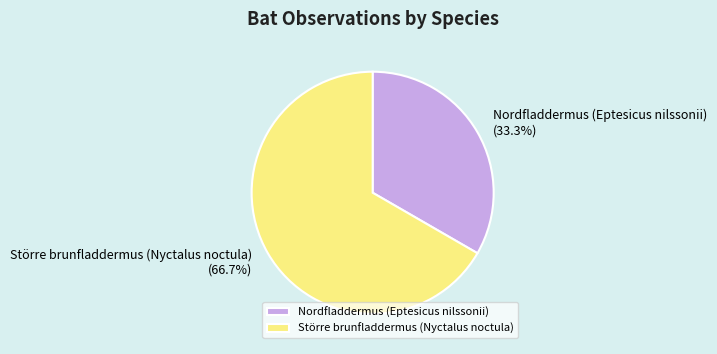

What is the ratio of the value at Större brunfladdermus (Nyctalus noctula) to the value at Nordfladdermus (Eptesicus nilssonii)?

2.0